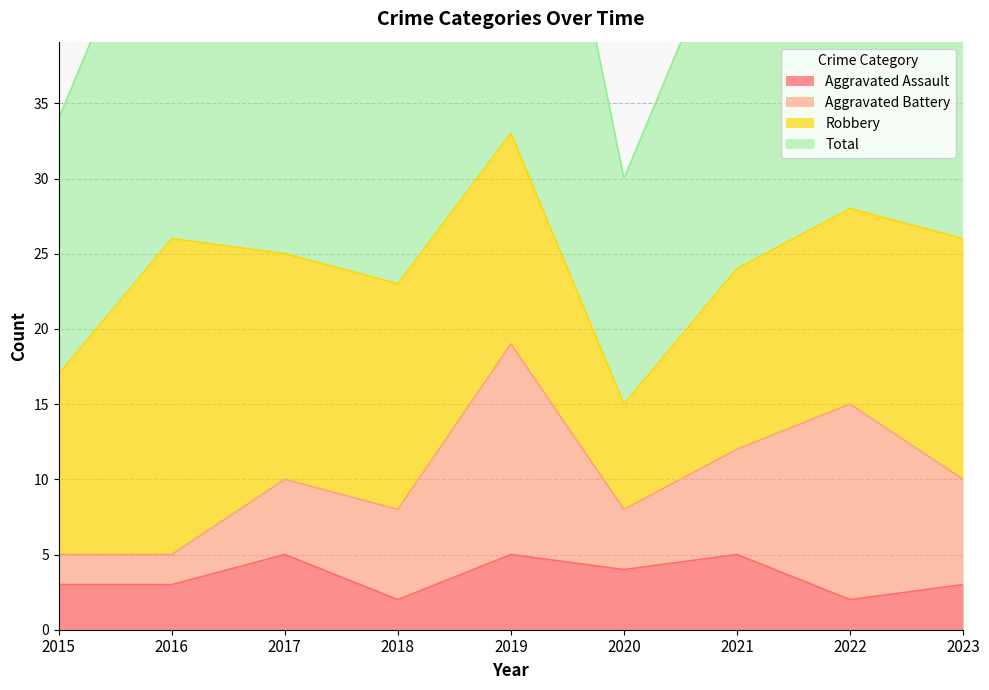

Where is Aggravated Assault nearest to the value 3?

2015